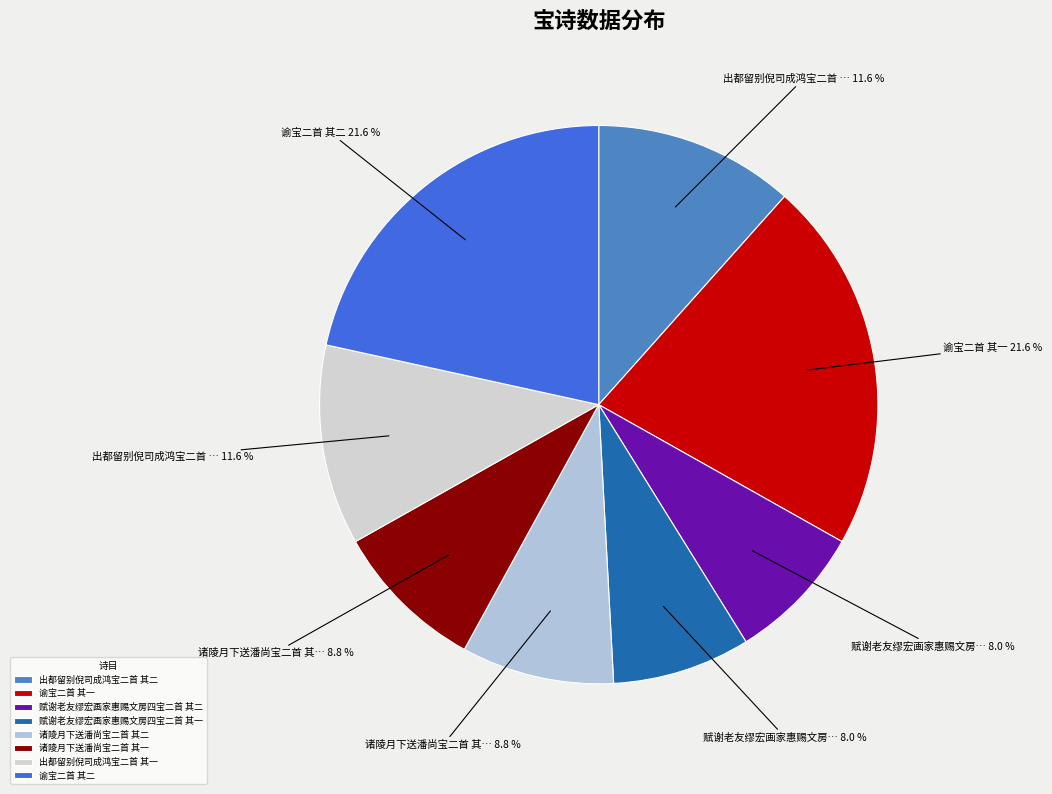

Which has a higher value, 出都留别倪司成鸿宝二首 其二 or 谕宝二首 其二?

谕宝二首 其二